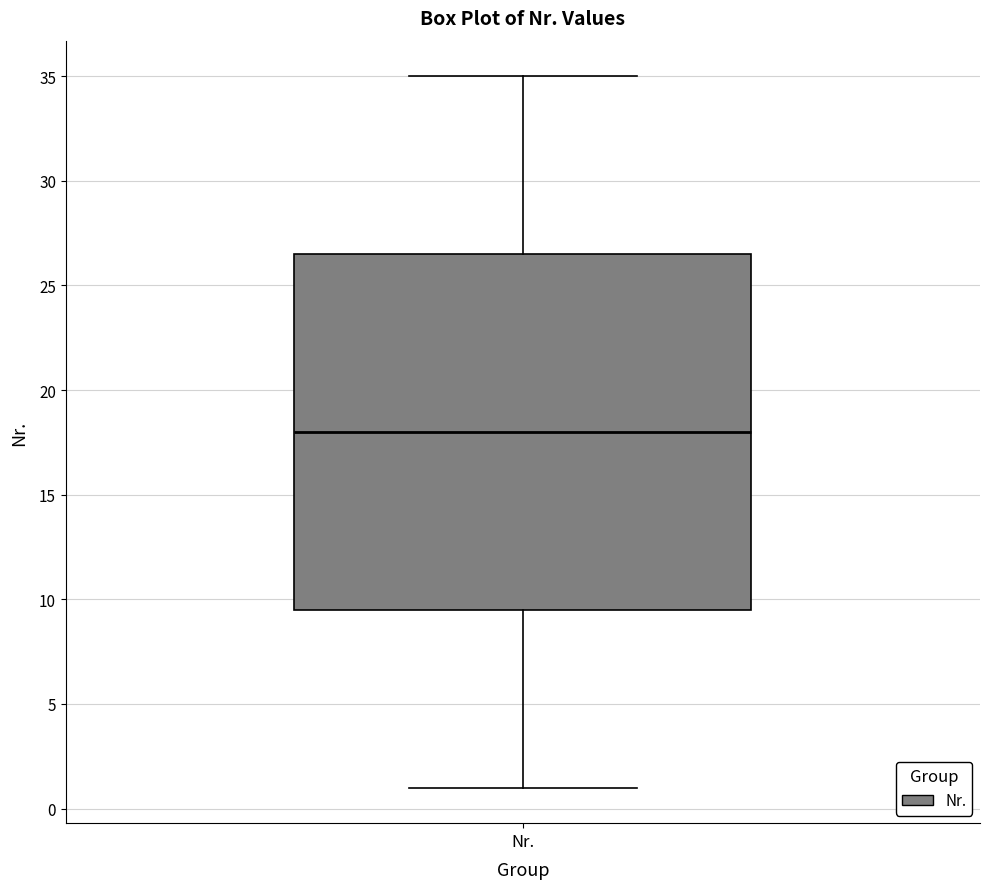

Read this box plot against the y-axis: the position of the median line, the range covered by the box, and the ends of both whiskers. The values are not printed on the chart, so give them approximately, as read against the axis.

median 18.0, box 9.5 to 26.5, whiskers 1.0 to 35.0